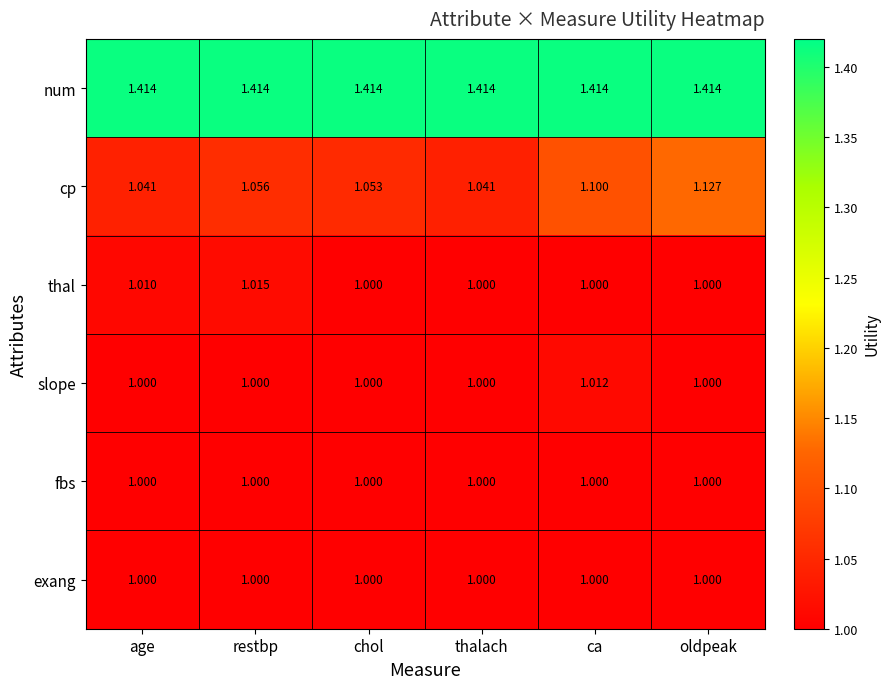

At which label does thal reach its peak?

restbp